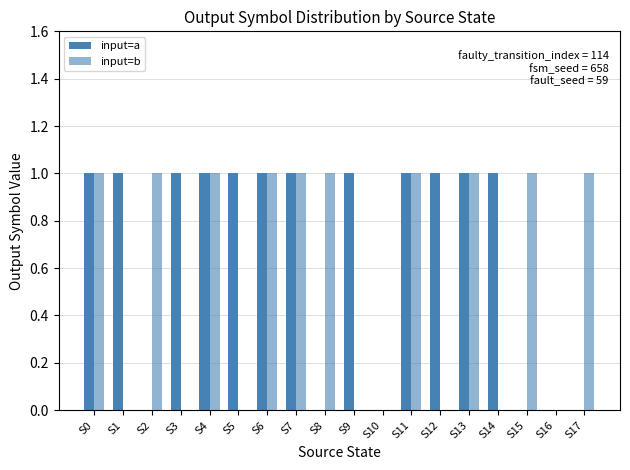

True or false: input=b has a value of 1 at S6.

True